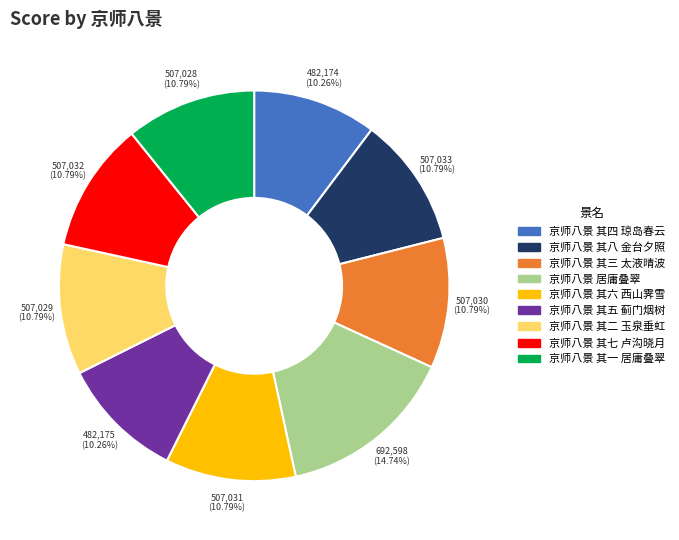

The 京师八景 其五 蓟门烟树 slice represents 10% of the pie. True or false?

True